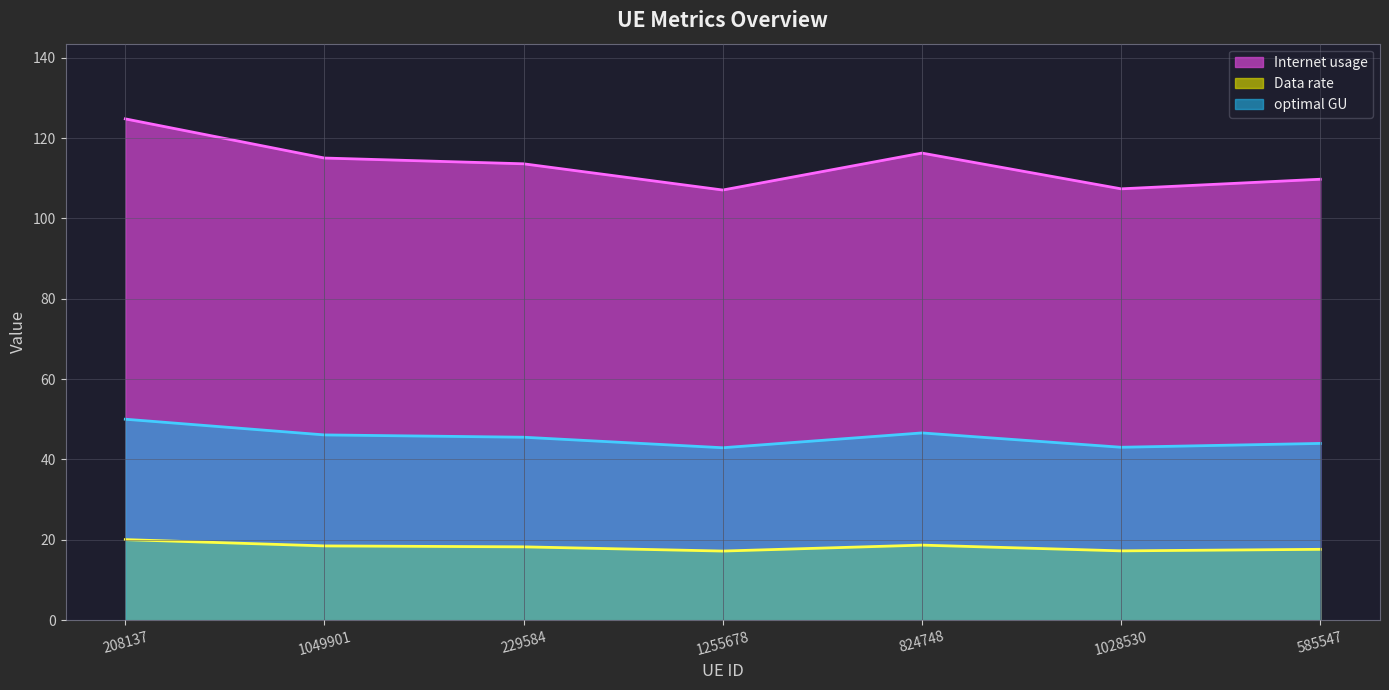

How many lines are shown in the chart?

3